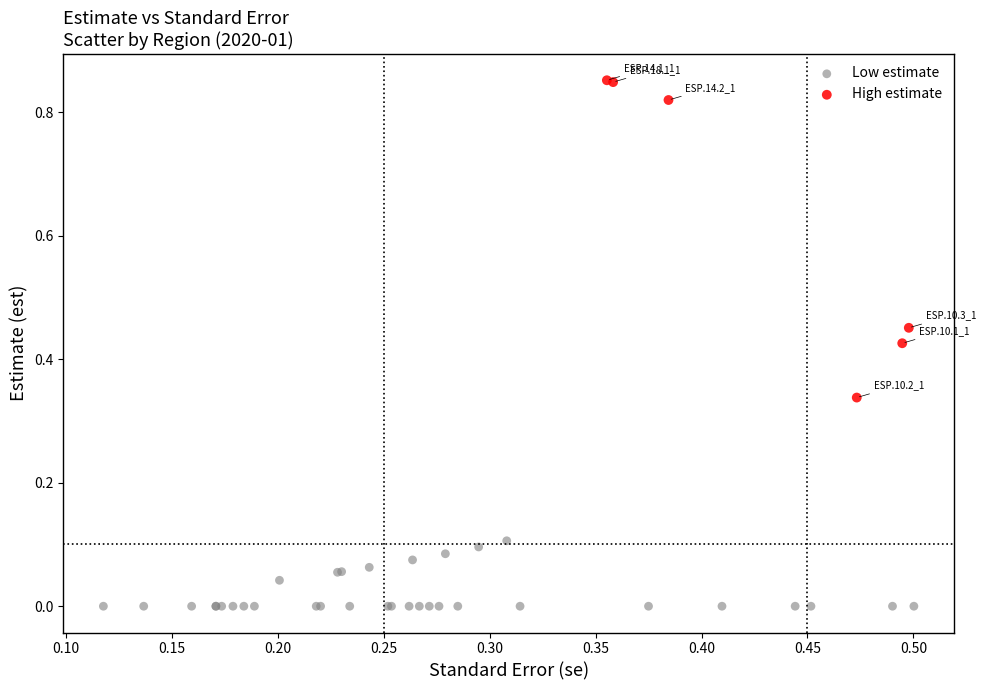

Which series contains the highest Y value?

High estimate